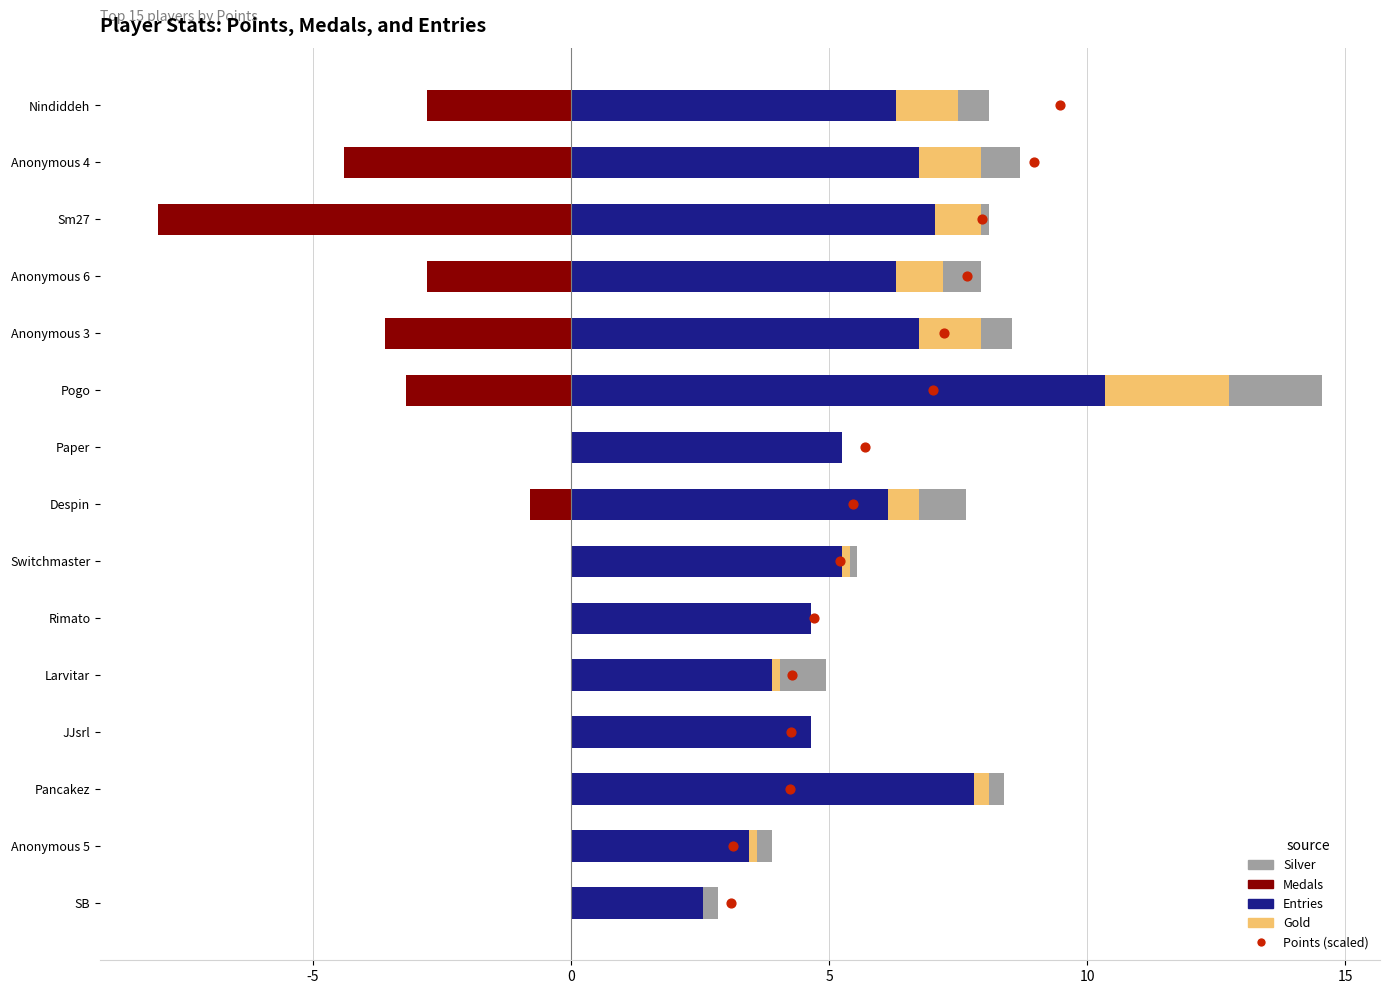

Is the value of Entries at Switchmaster greater than the value of Gold at Anonymous 5?

Yes